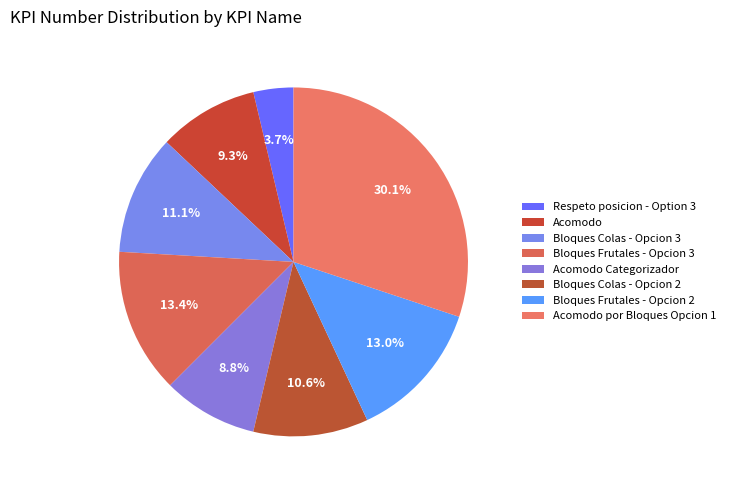

To the nearest percent, what percentage of the pie is Acomodo Categorizador?

9%